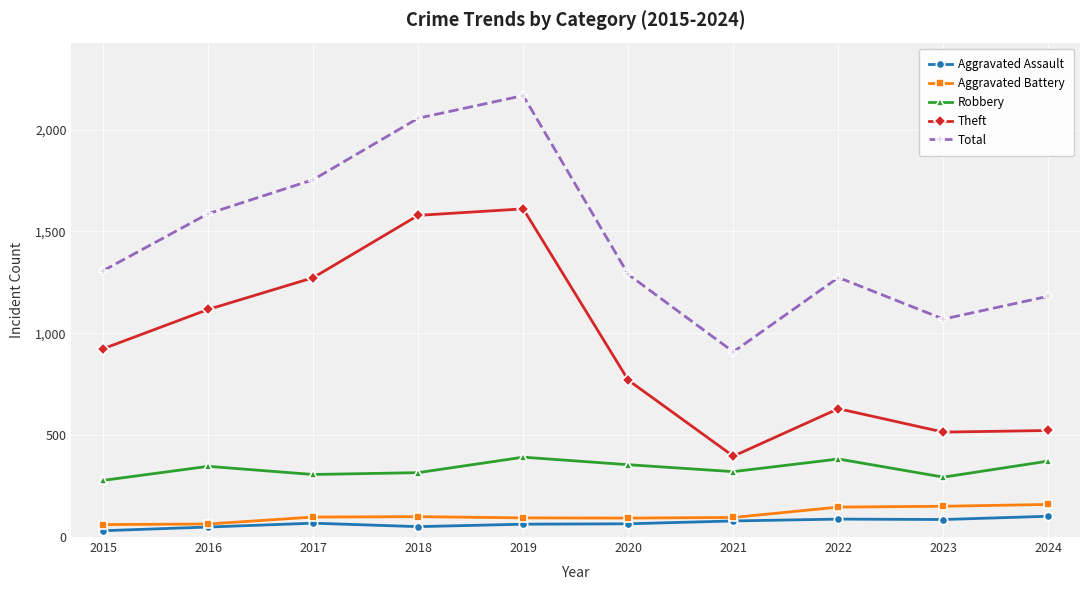

Is the value of Robbery at 2015 greater than the value of Aggravated Battery at 2015?

Yes